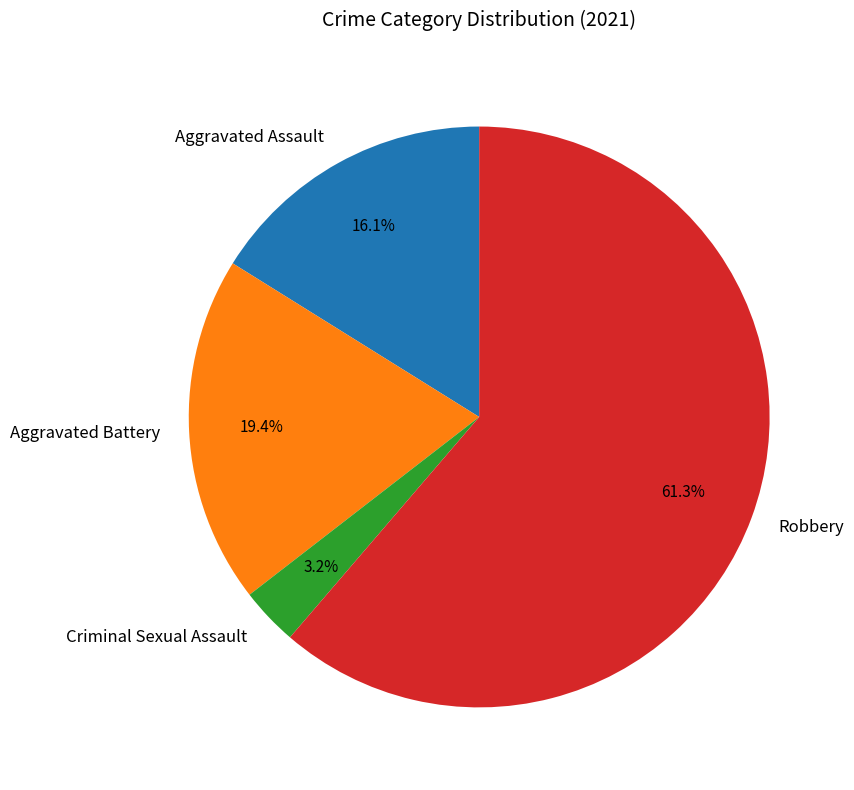

Between Aggravated Assault and Aggravated Battery, which is larger?

Aggravated Battery